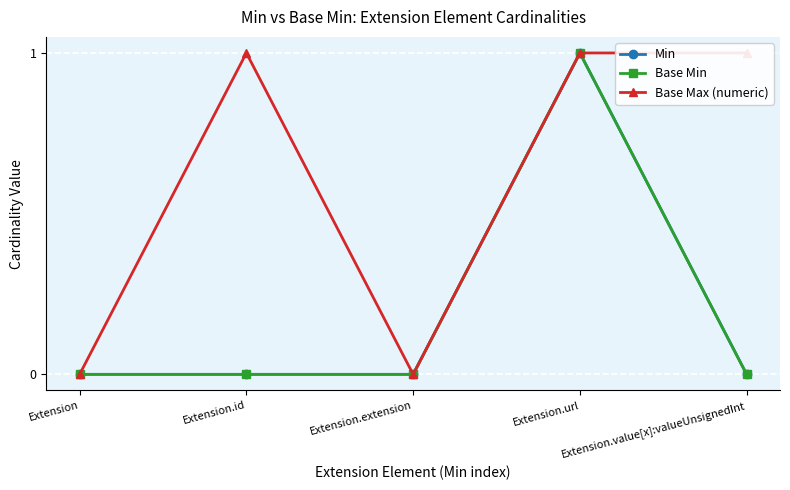

At which category is the sum across all series the highest?

Extension.url